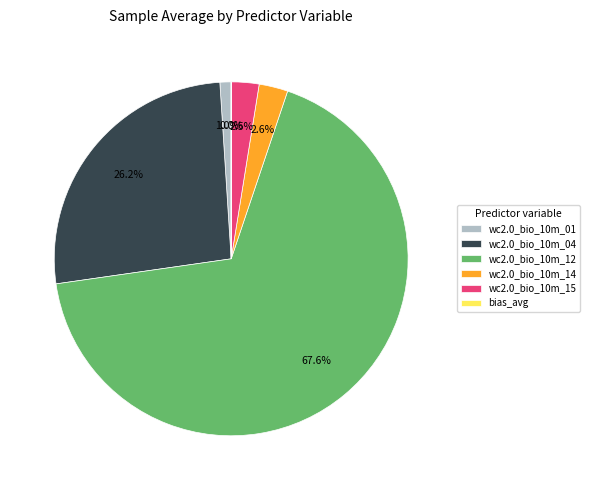

Does bias_avg represent more than half of the total?

No